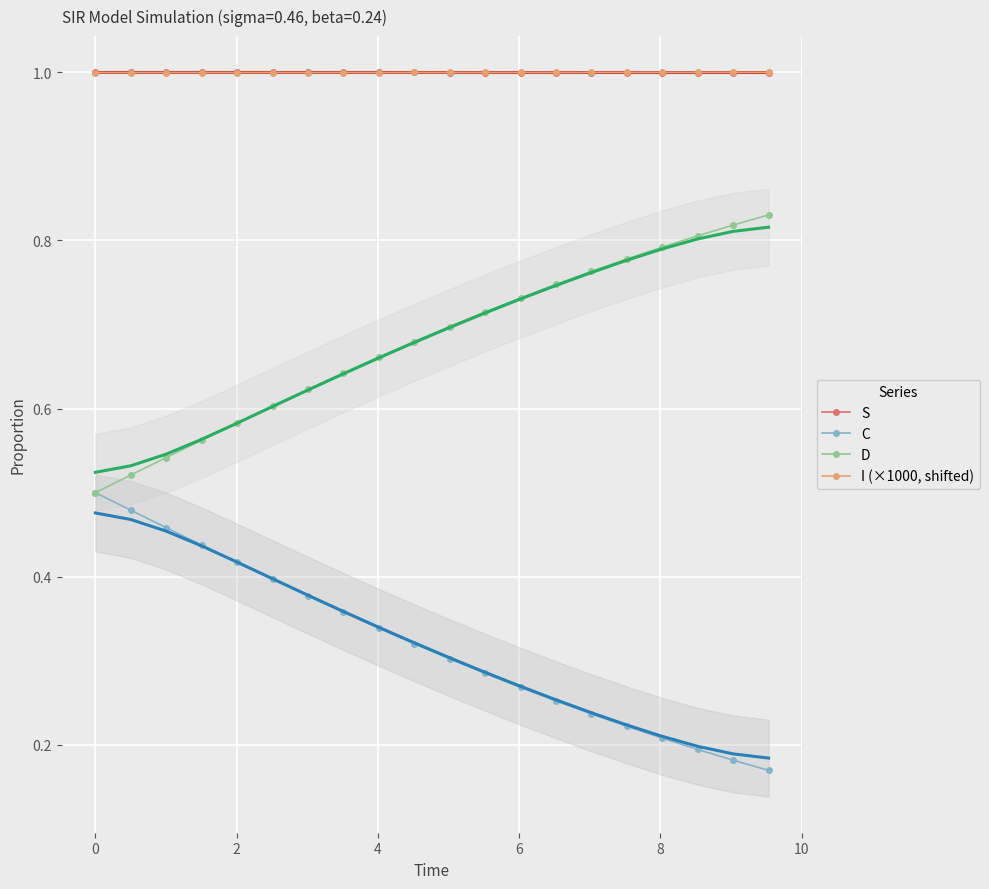

True or false: I (×1000, shifted) and D cross at least once.

False